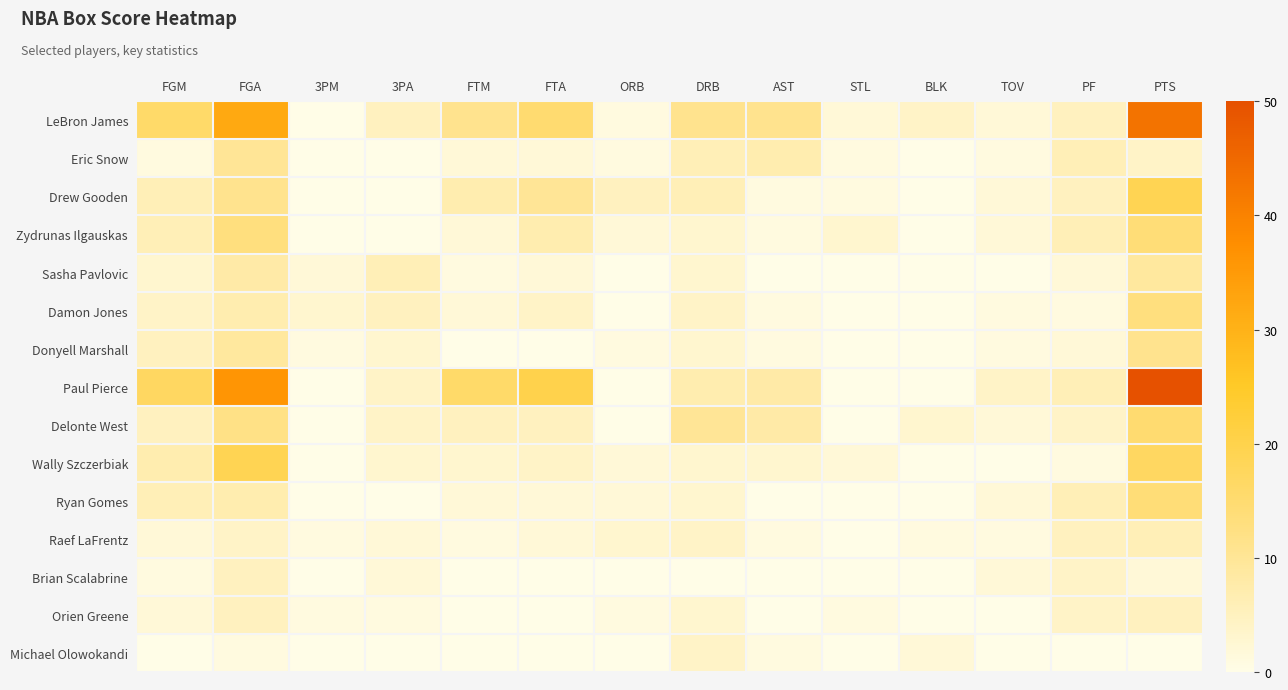

What is the spread (max minus min) of values at PTS?

50